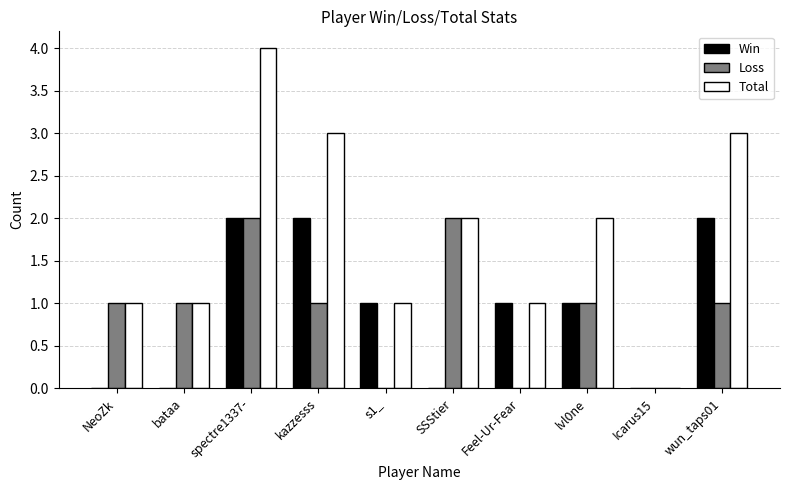

Between kazzesss and Icarus15, which series saw the biggest shift?

Total